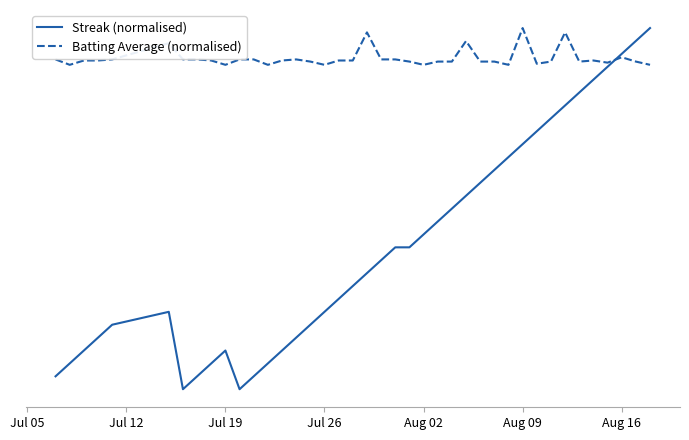

Is this an area chart (filled region under the line)?

No